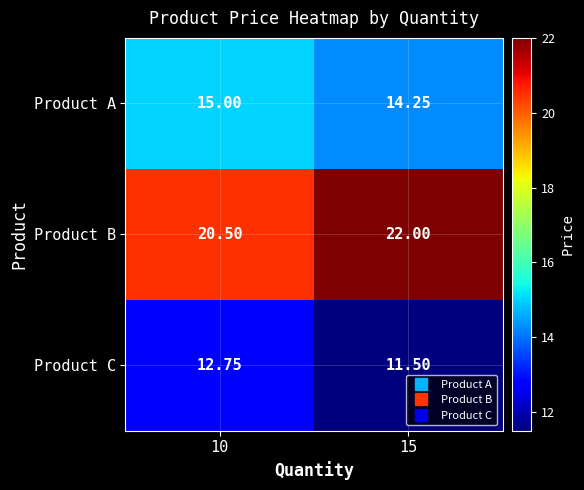

At which category is the sum across all series the highest?

10